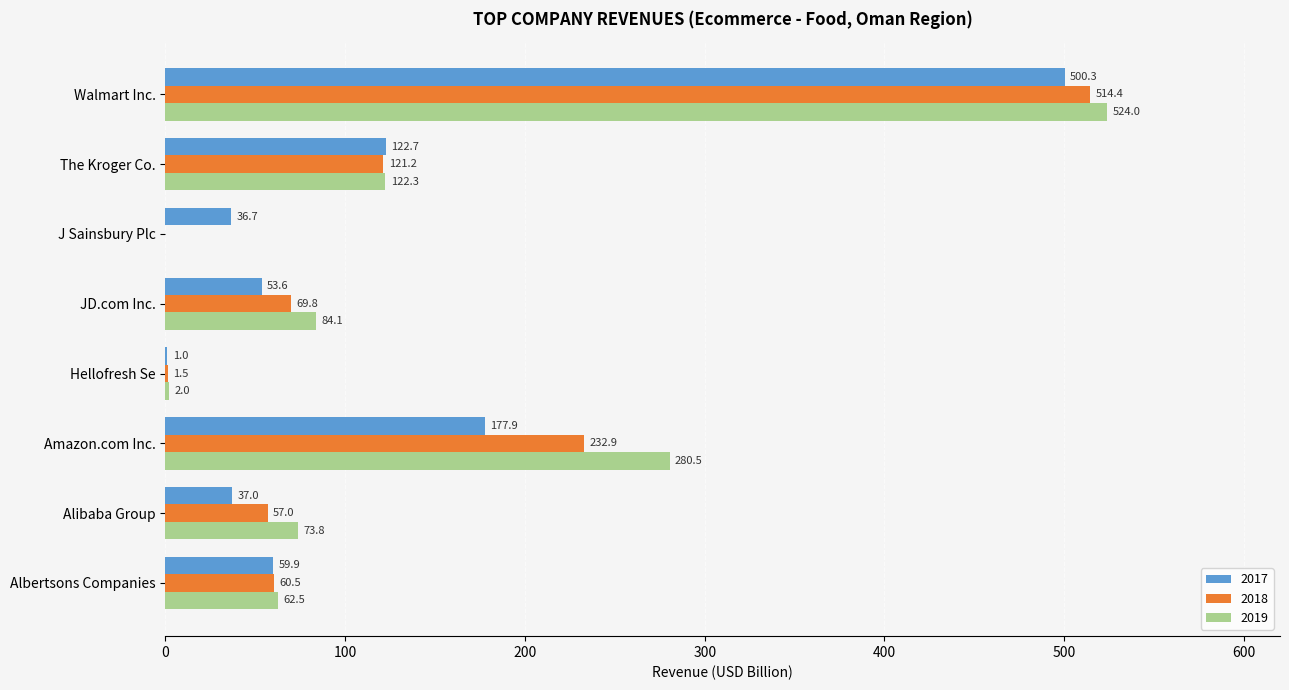

Which category has the highest value in the 2018 series?

Walmart Inc.